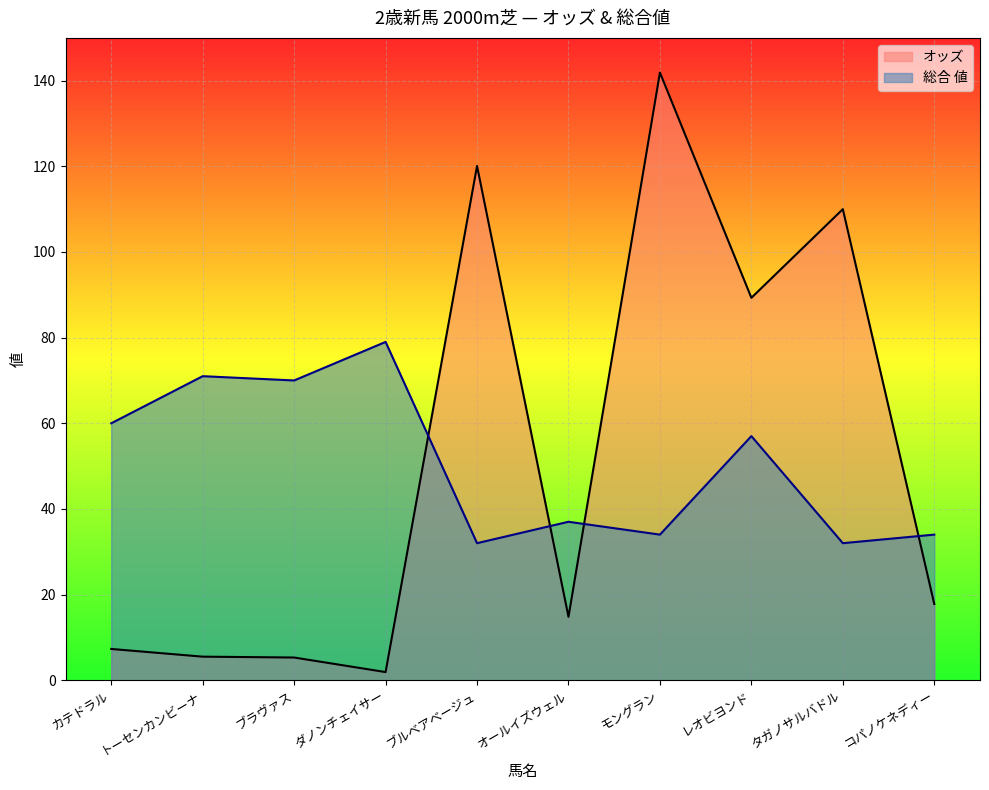

True or false: オッズ and 総合 値 cross at least once.

True